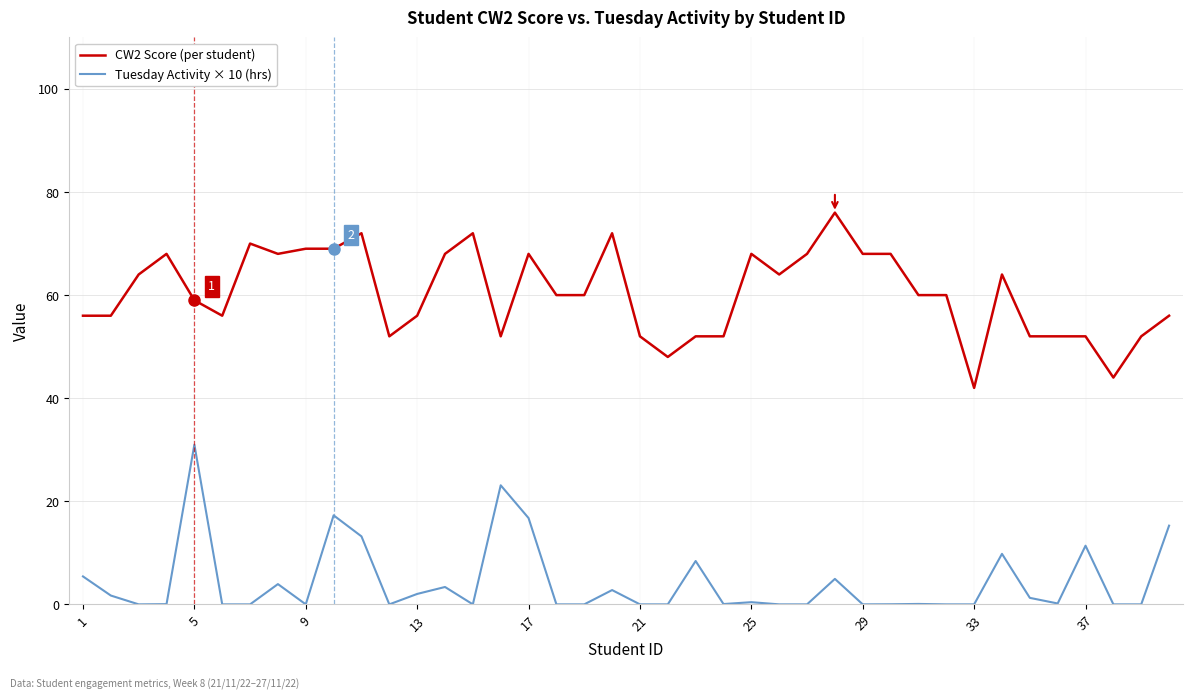

Which series has the largest range (max minus min)?

CW2 Score (per student)